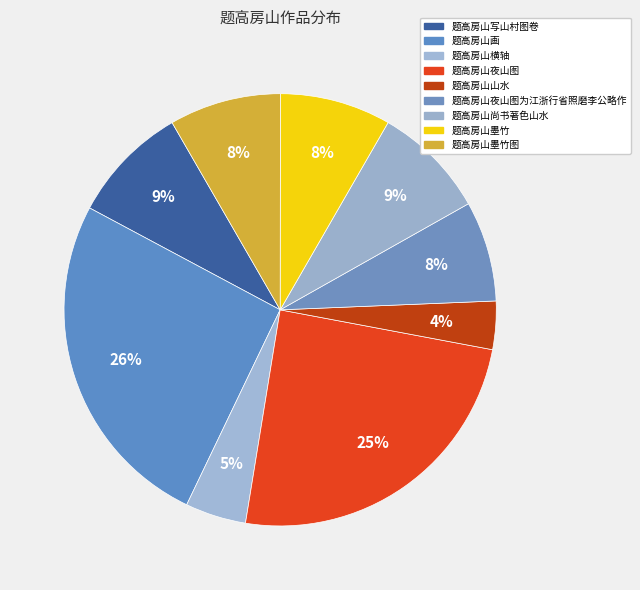

How many slices are in this pie chart?

9